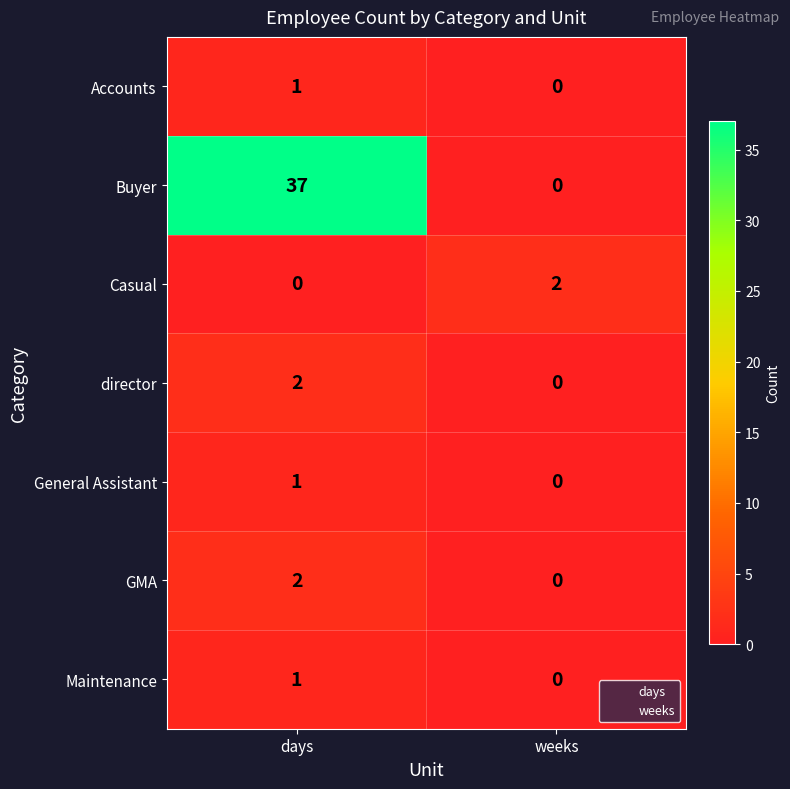

List the labels in order of Buyer value, smallest first.

weeks, days